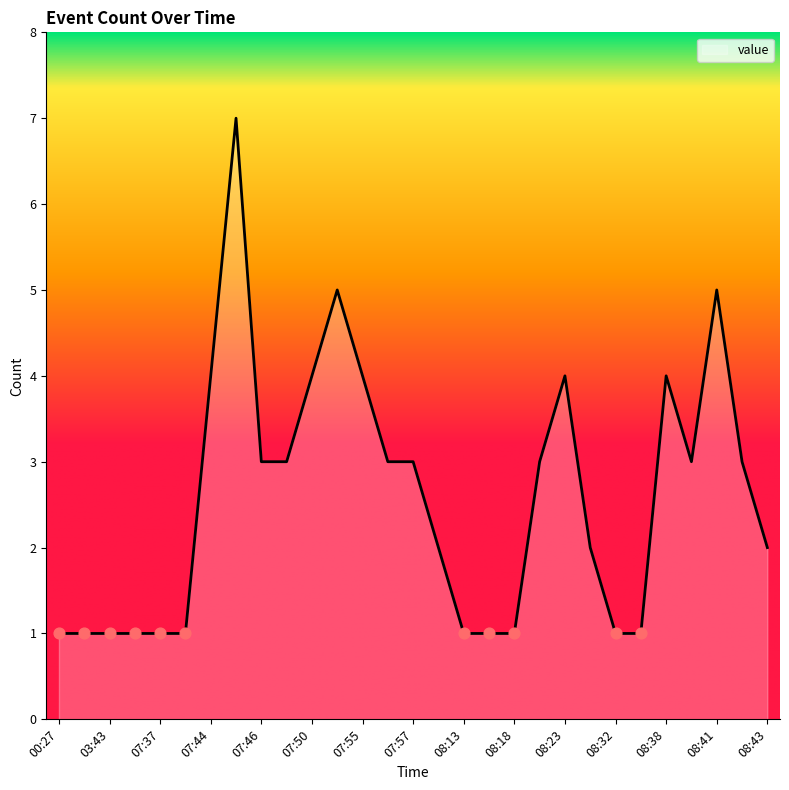

What is the greatest value displayed?

7